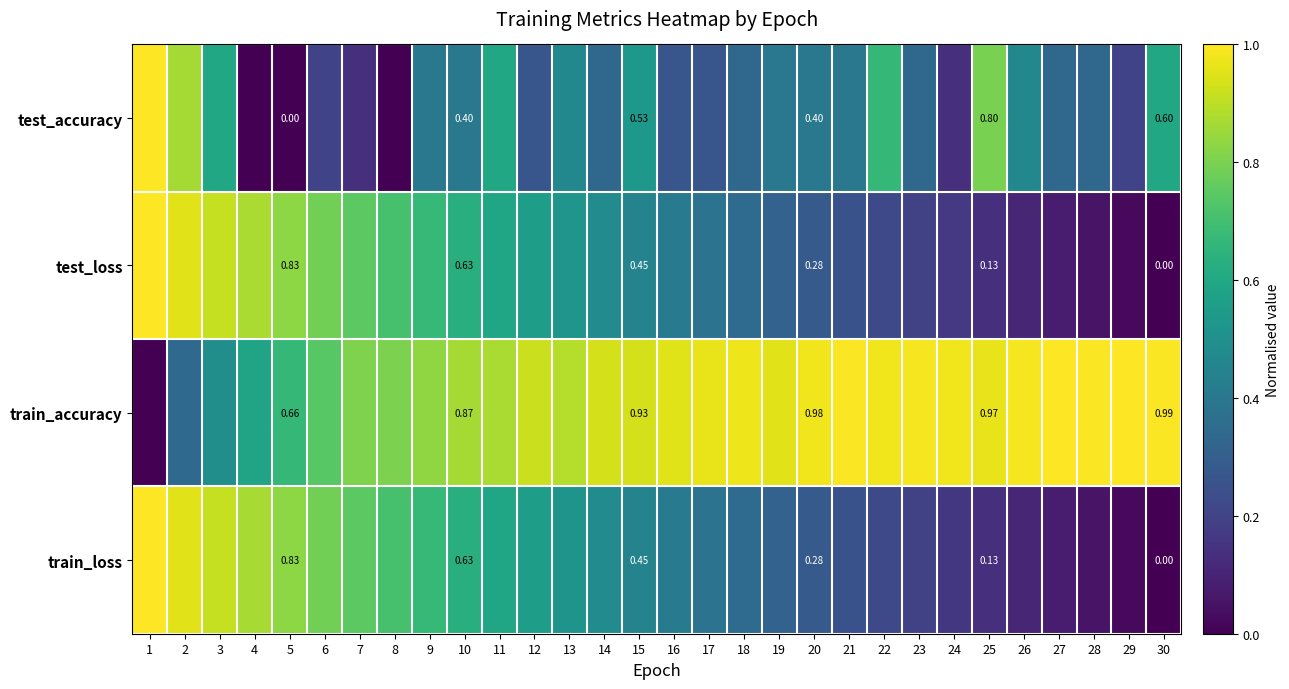

What is the sum of the test_loss values at 24 and 22?

0.4